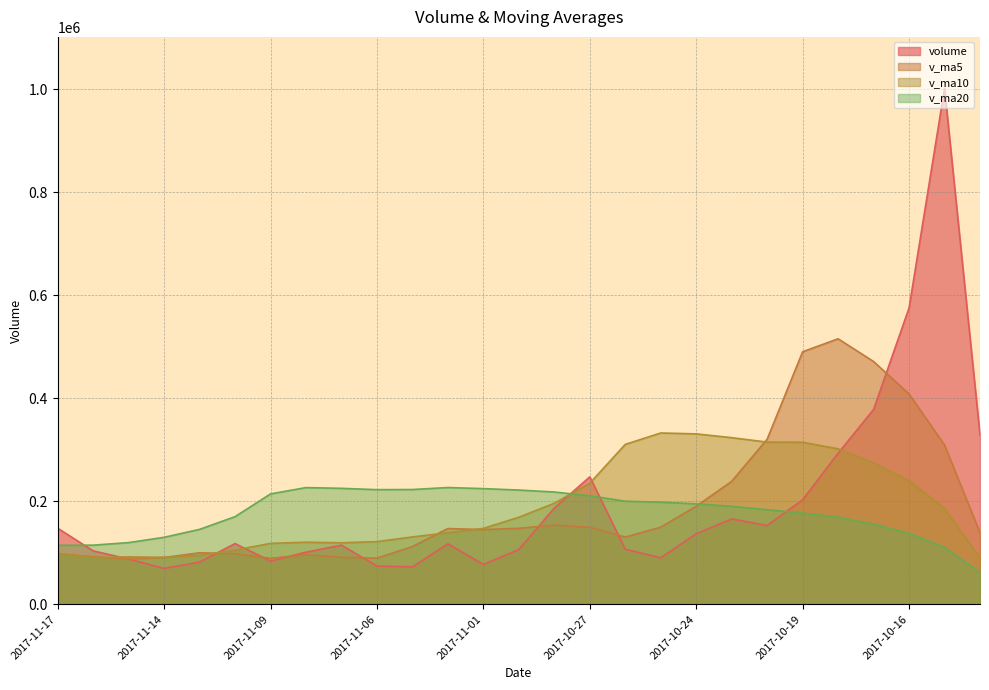

The volume series shows 575204.2 at 2017-10-16. True or false?

True